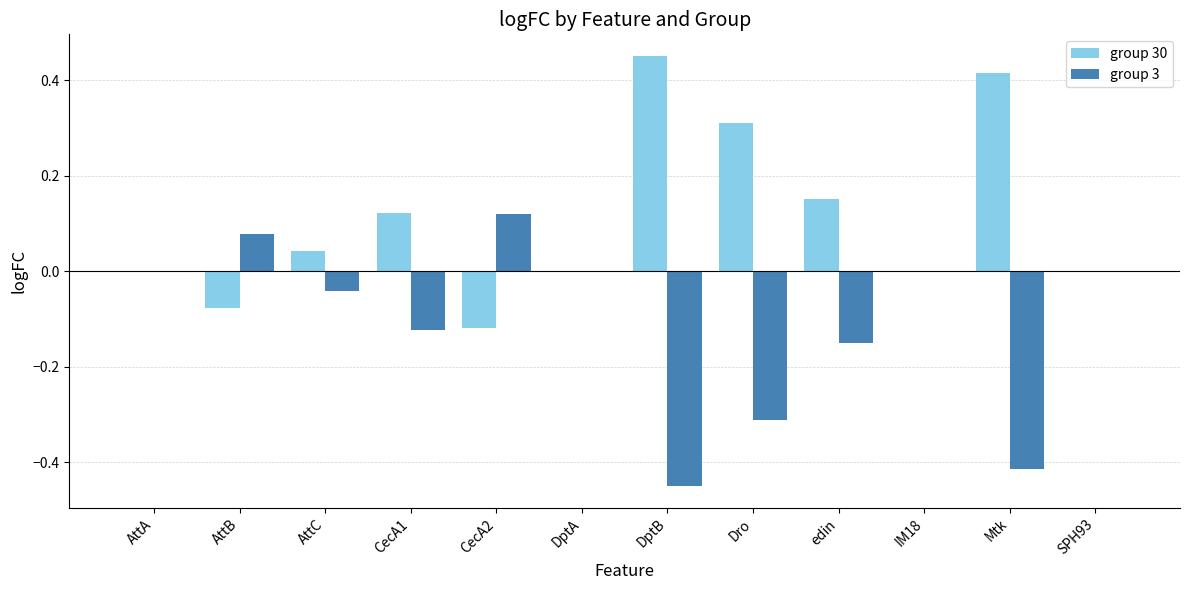

Is the value of group 30 at AttC greater than the value of group 3 at CecA1?

Yes